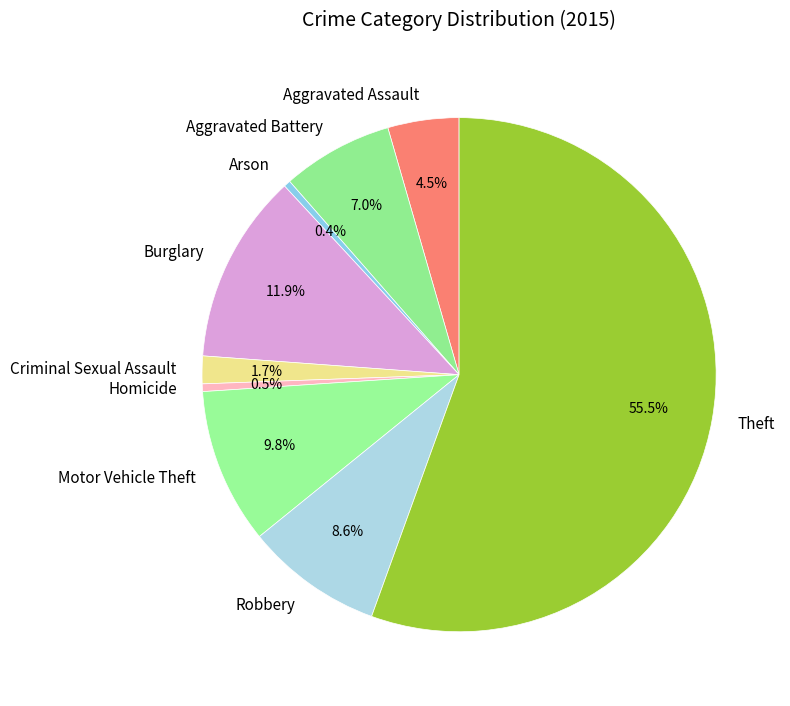

Combined, what portion of the pie is Theft and Arson?

56.0%